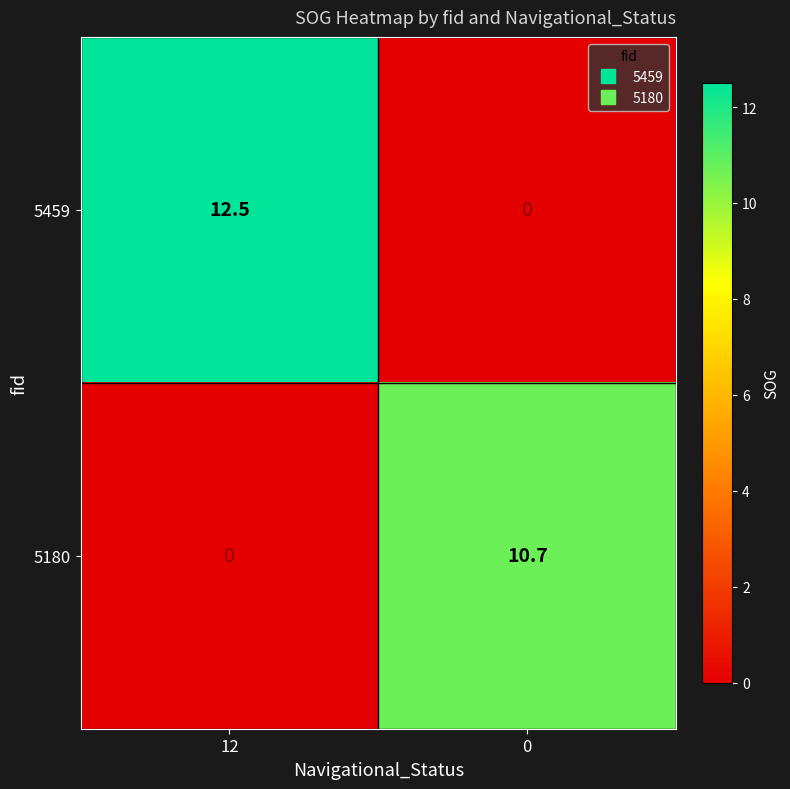

Which series has the largest total across all categories?

5459